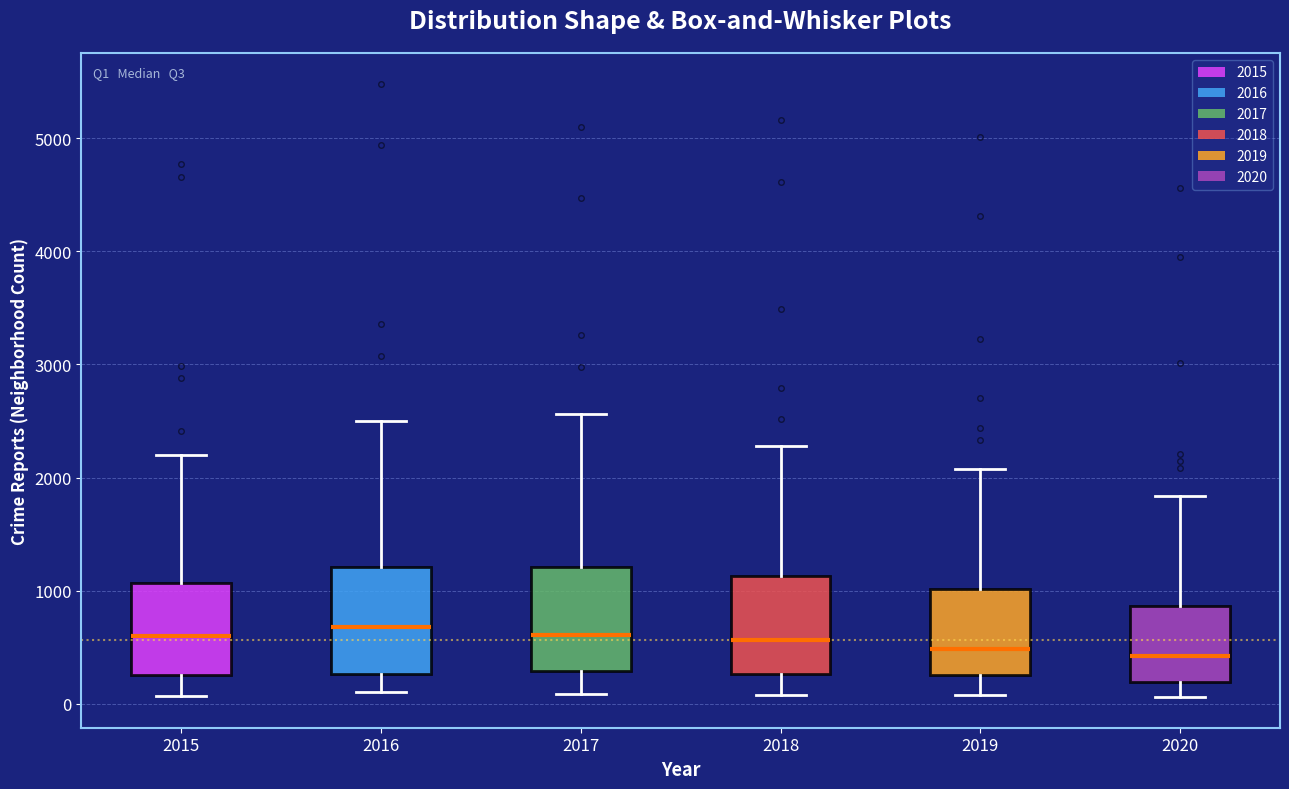

Reading left to right, read every box against the y-axis: the position of its median line, the range the box covers, and the ends of its whiskers. The values are not printed on the chart, so give them approximately, as read against the axis.

2015: median 600, box 300 to 1100, whiskers 100 to 2200
2016: median 700, box 300 to 1200, whiskers 100 to 2500
2017: median 600, box 300 to 1200, whiskers 100 to 2600
2018: median 600, box 300 to 1100, whiskers 100 to 2300
2019: median 500, box 300 to 1000, whiskers 100 to 2100
2020: median 400, box 200 to 900, whiskers 100 to 1800